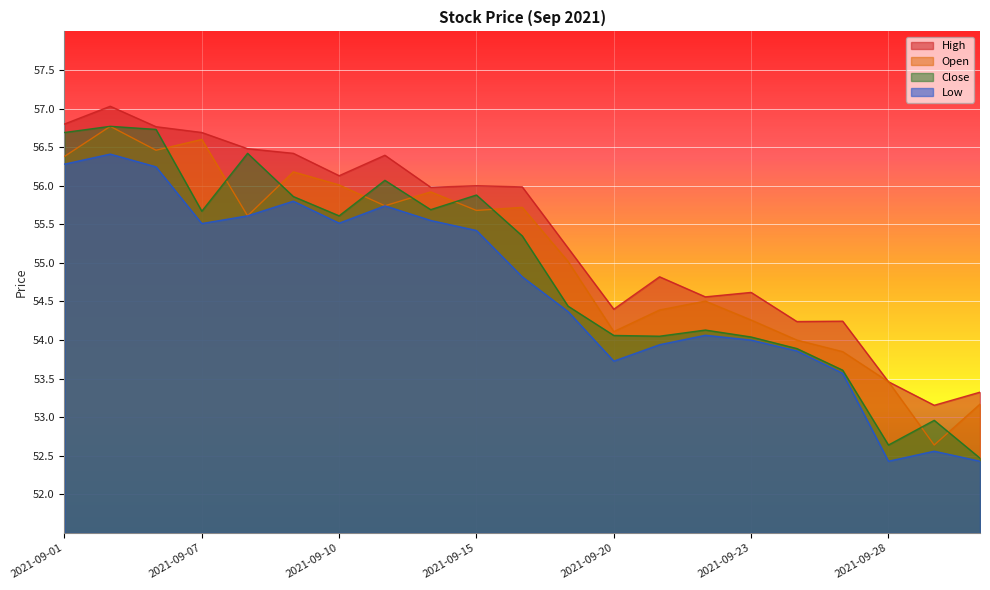

Which series changed the most between 2021-09-08 and 2021-09-27?

Close